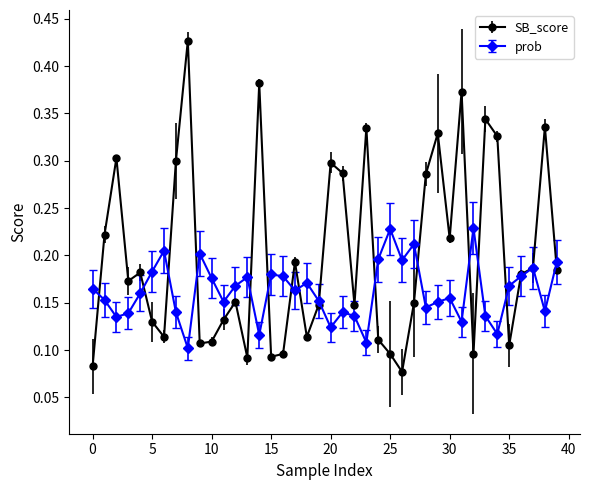

Rank the series by their average value, from highest to lowest.

SB_score, prob